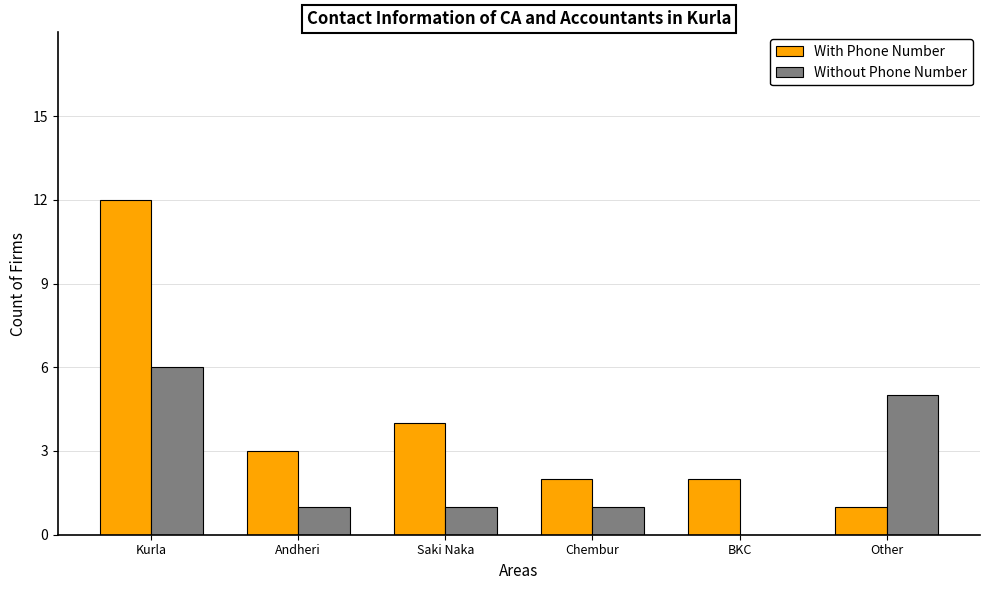

What is the sum of the With Phone Number values at Andheri and Chembur?

5